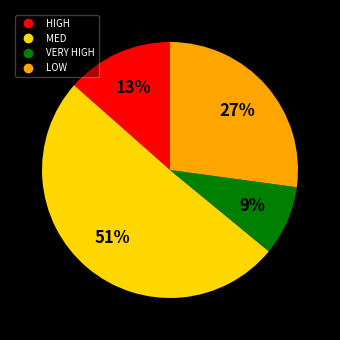

To the nearest percent, what is the difference between the largest and smallest slice percentages?

42%